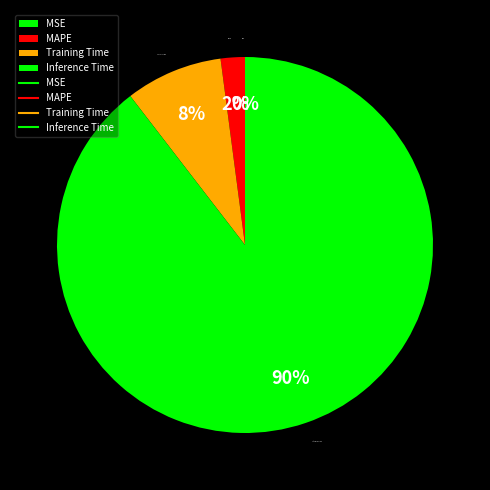

What is the largest slice in the pie chart?

Inference Time